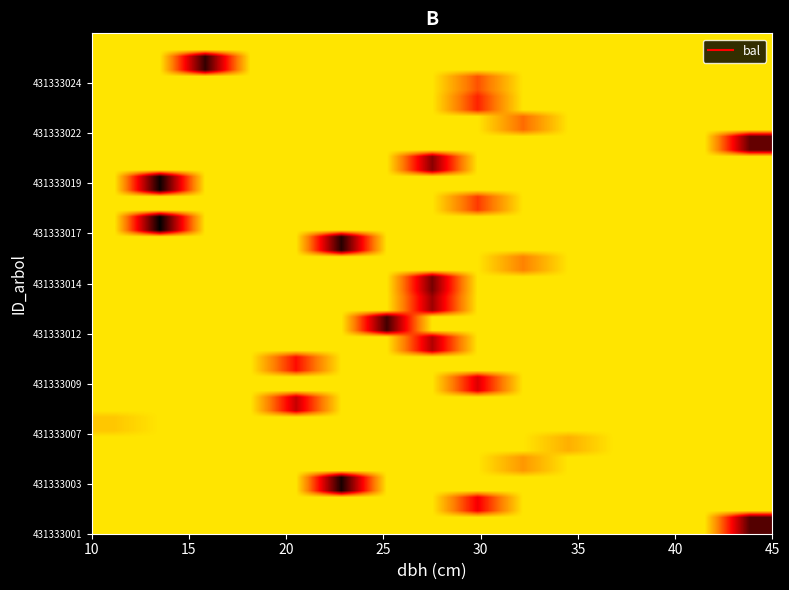

What is the greatest value displayed?

22.9